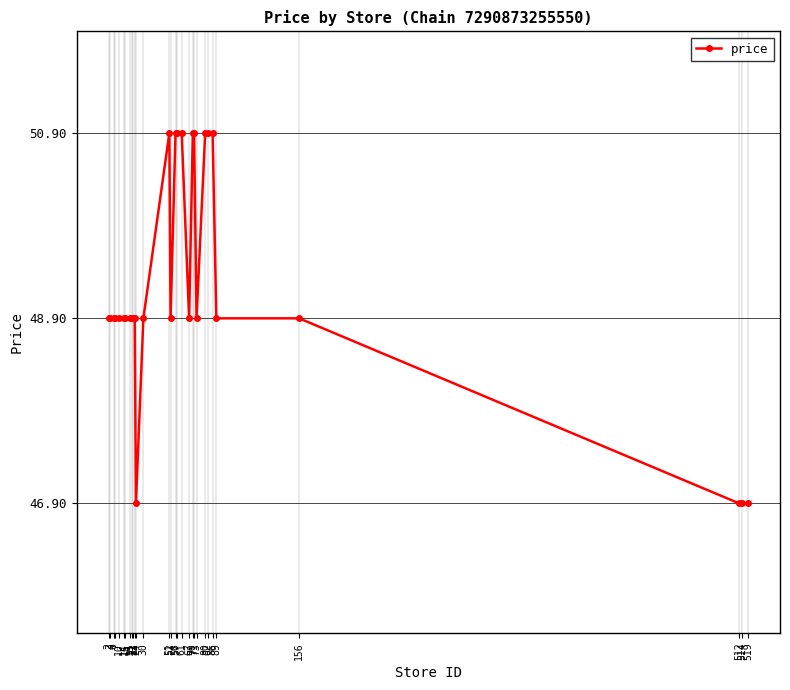

How many series are shown in this chart?

1